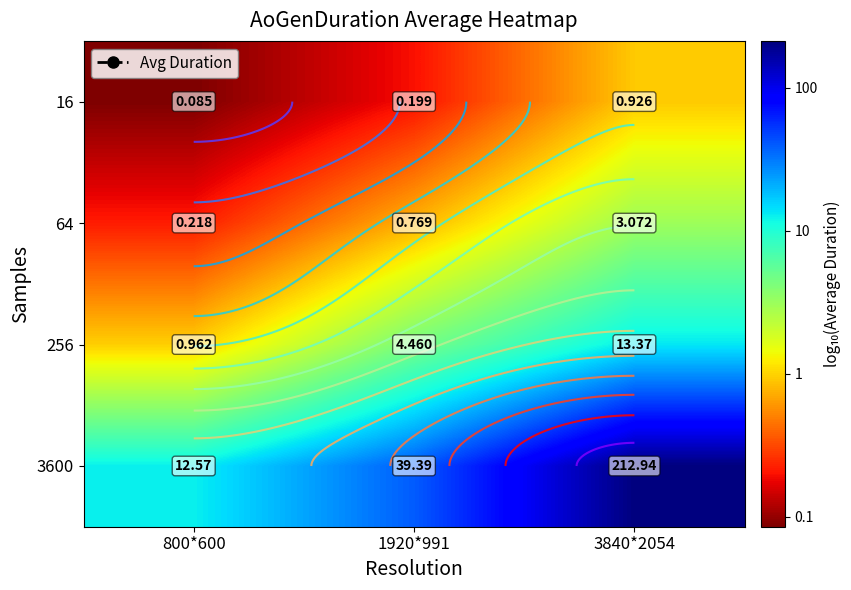

At which label does 3600 reach its minimum?

800*600